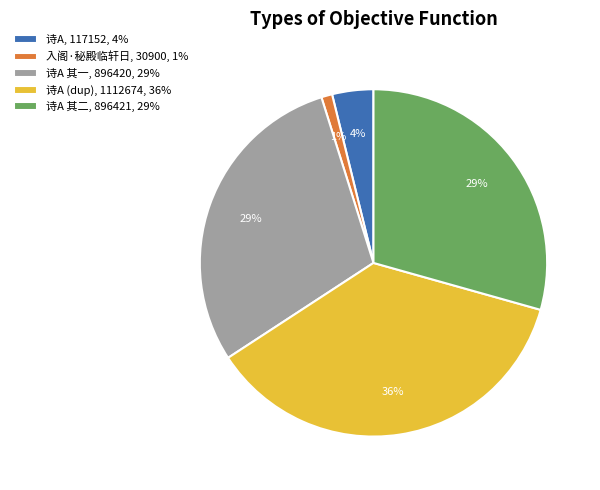

Combined, do 诗A 其二, 896421, 29% and 诗A, 117152, 4% account for over 50%?

No